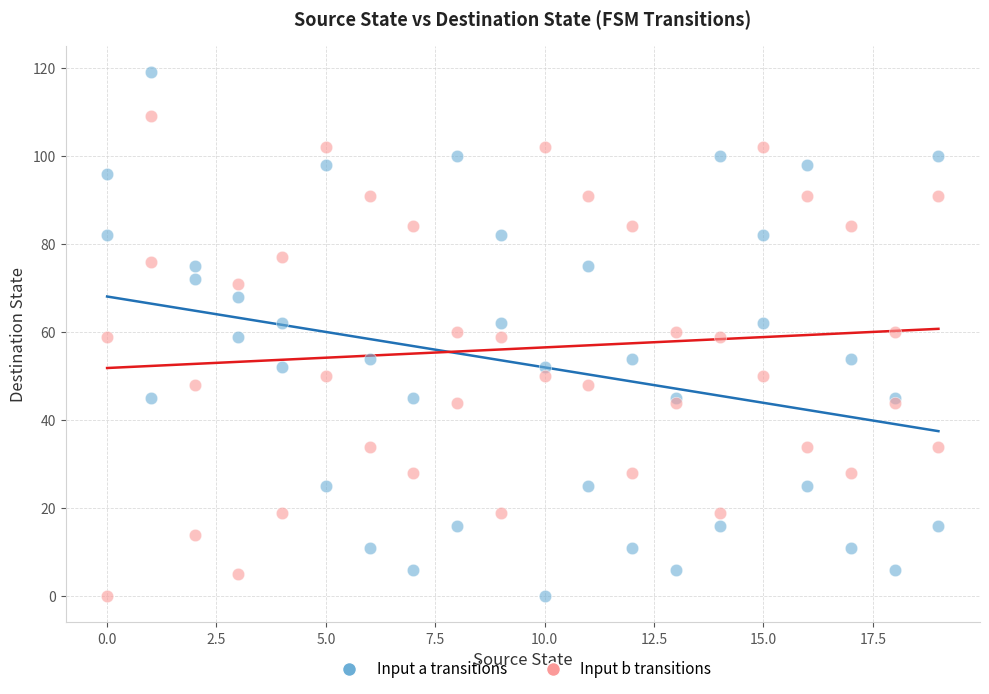

Which series contains the highest Y value?

Input a transitions